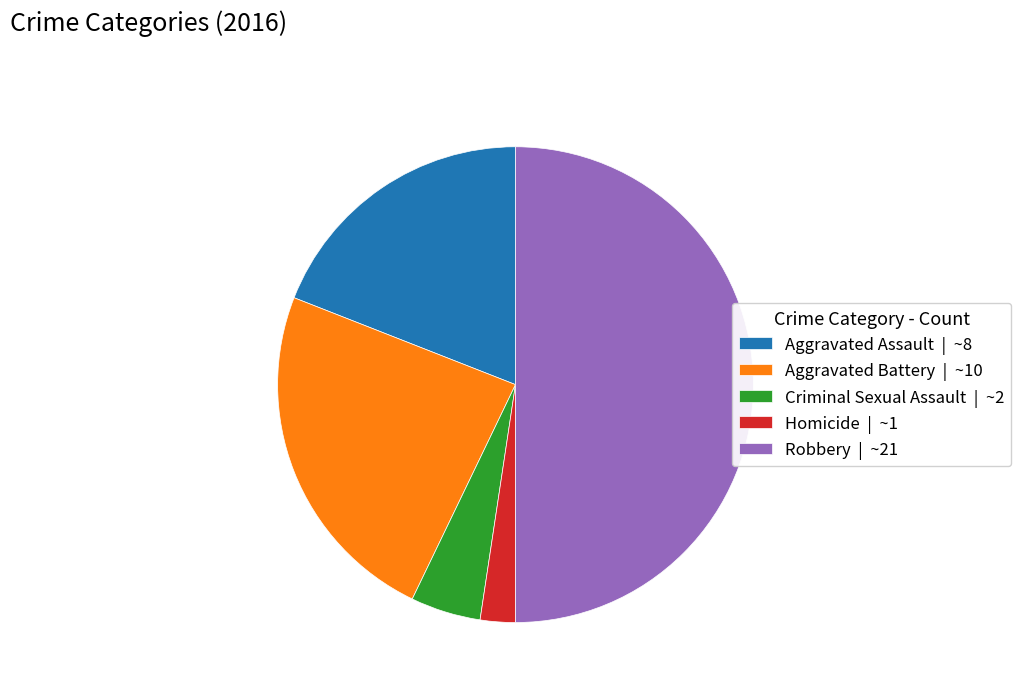

Which slice is the smallest?

Homicide